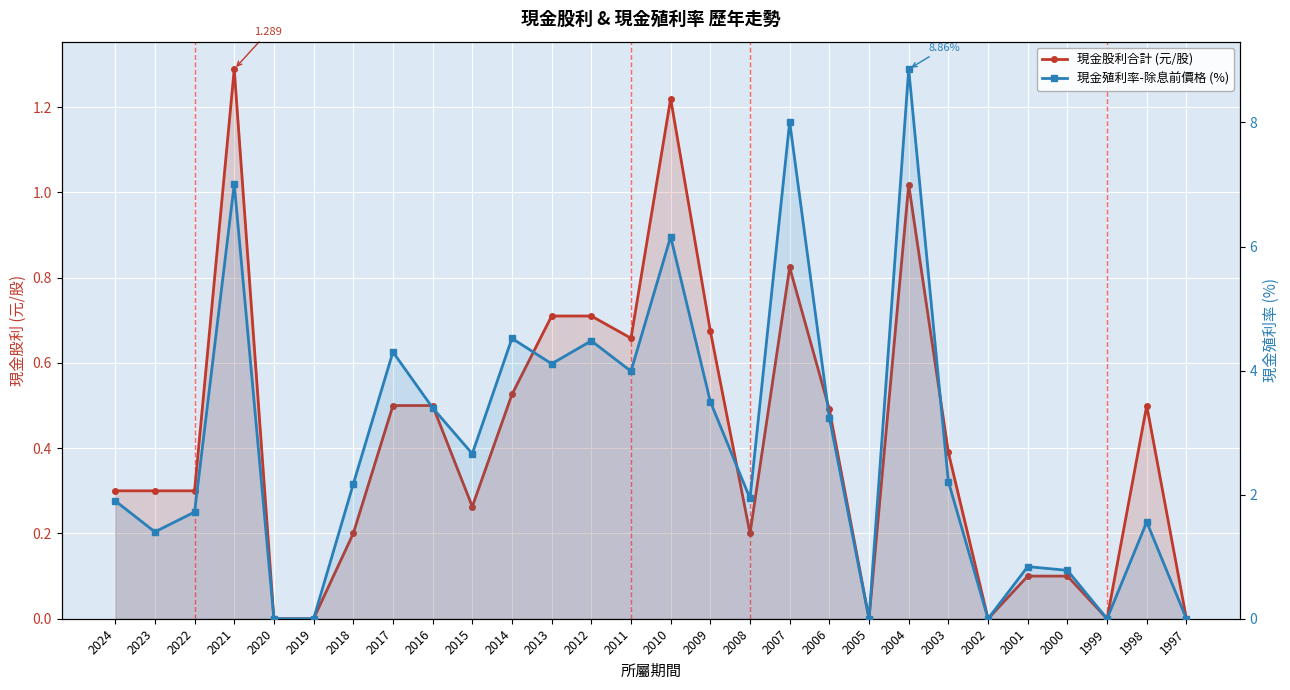

What is the value of the 現金股利合計 (元/股) point at the 11th from the left?

0.5